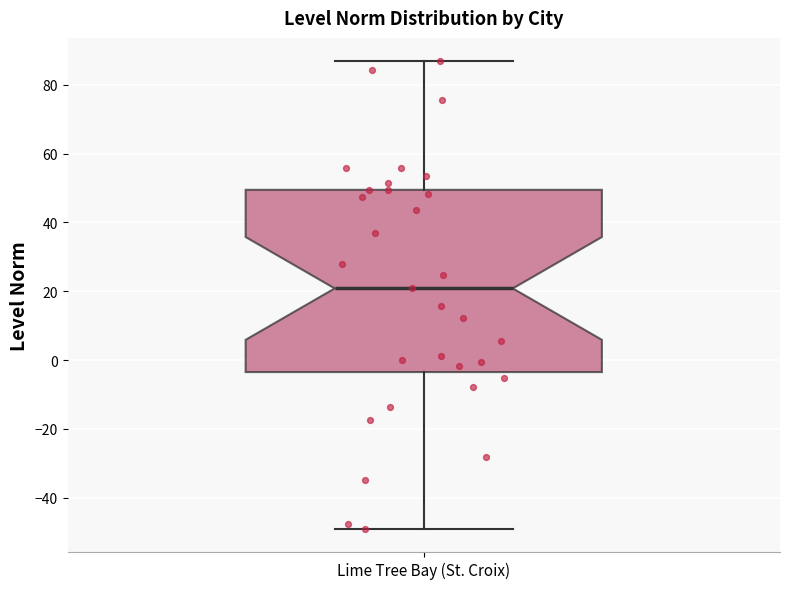

Transcribe this box plot: give where the median line is, the range the box spans, and where the two whiskers end, as read against the y-axis. The values are not printed on the chart, so give them approximately, as read against the axis.

median 20, box -4 to 50, whiskers -48 to 86